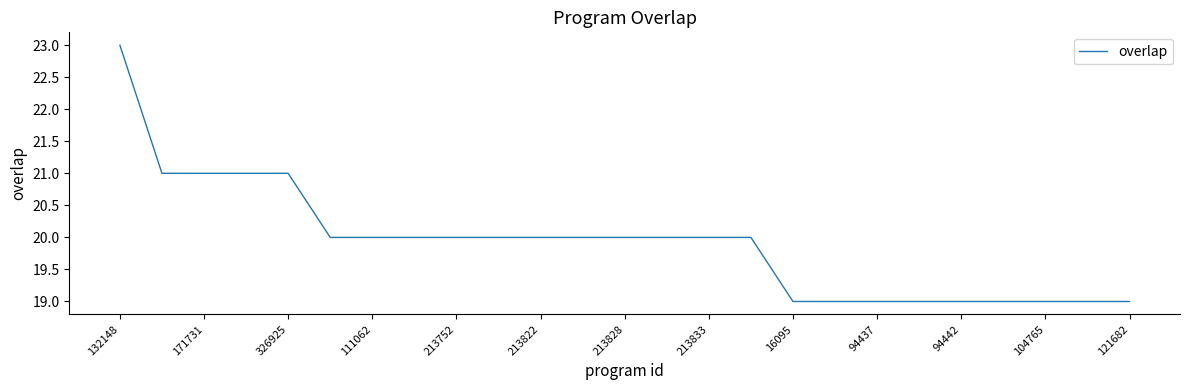

What is the difference between the maximum and minimum values?

4